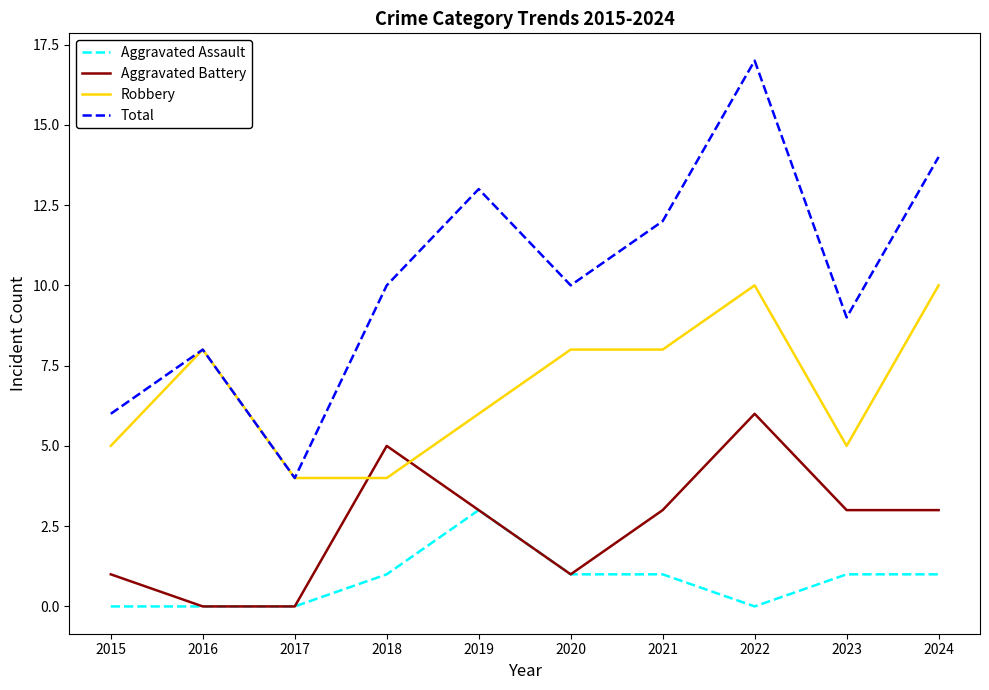

What is the difference between the Aggravated Battery values at 2017 and 2020?

1